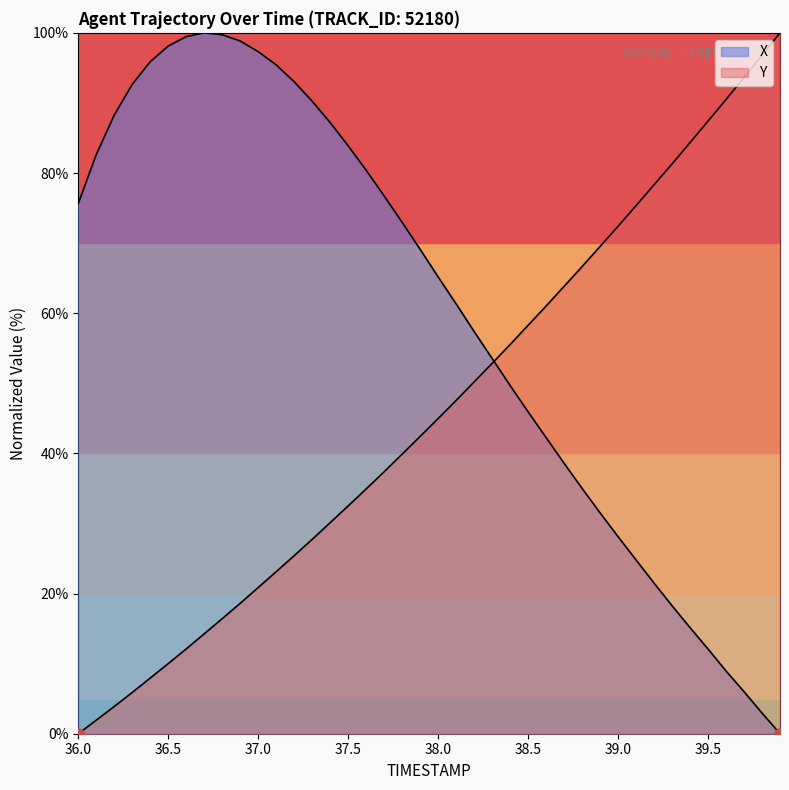

Which series has the widest spread of values?

X